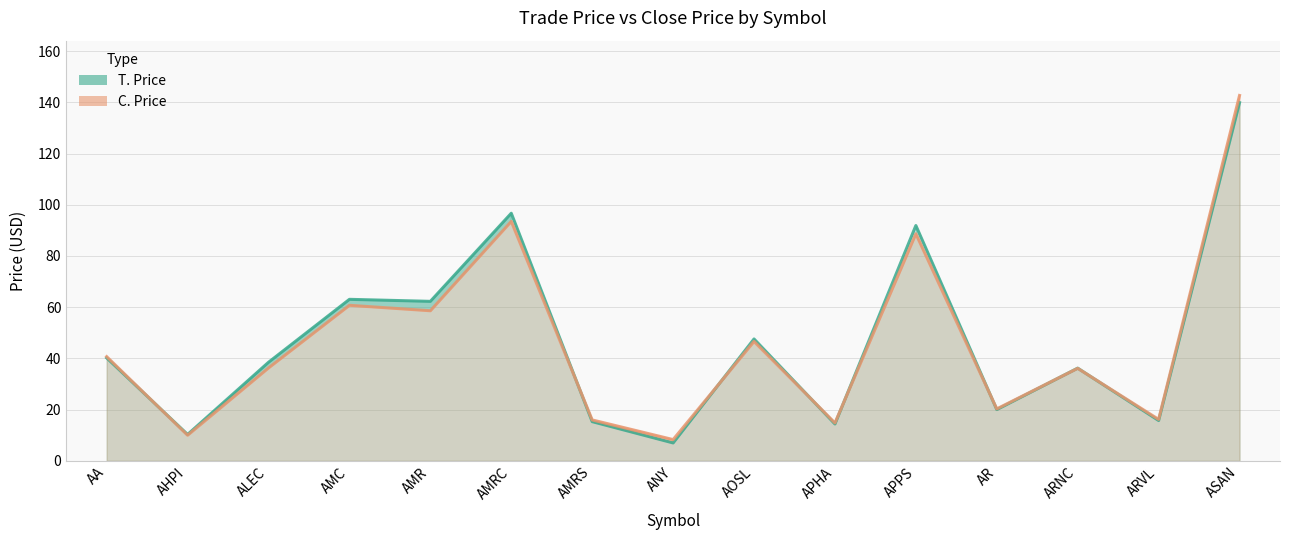

Where is the first local maximum for C. Price?

AMC